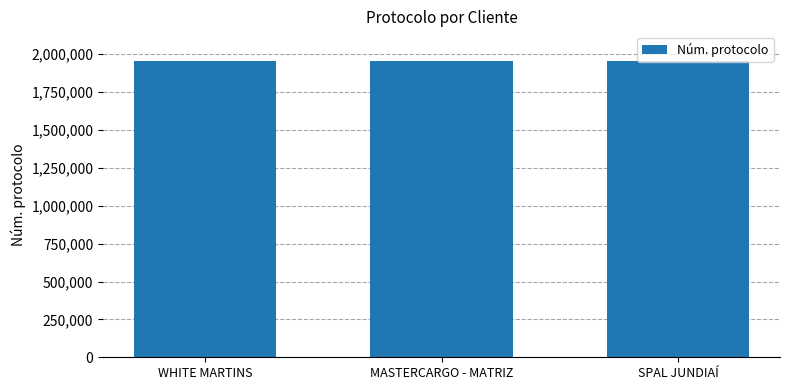

Are the bars grouped side by side (vs. stacked)?

No